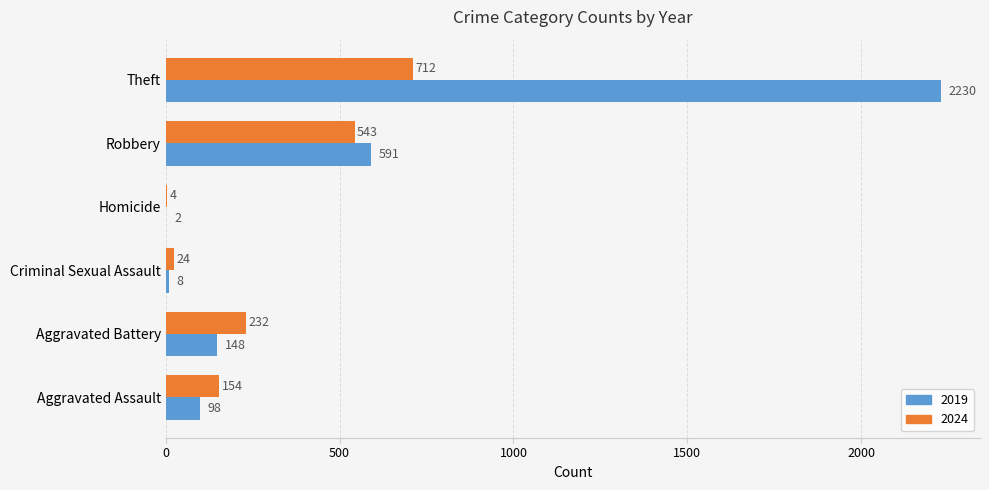

The 2024 series shows 185 at Robbery. True or false?

False